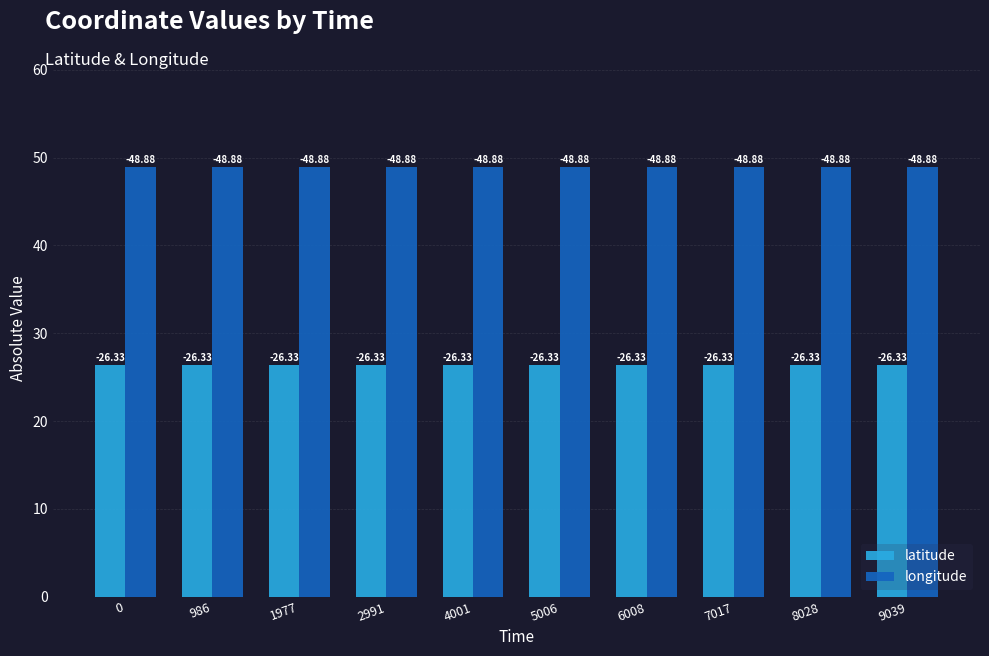

At 8028, list the series in order from smallest to largest.

latitude, longitude